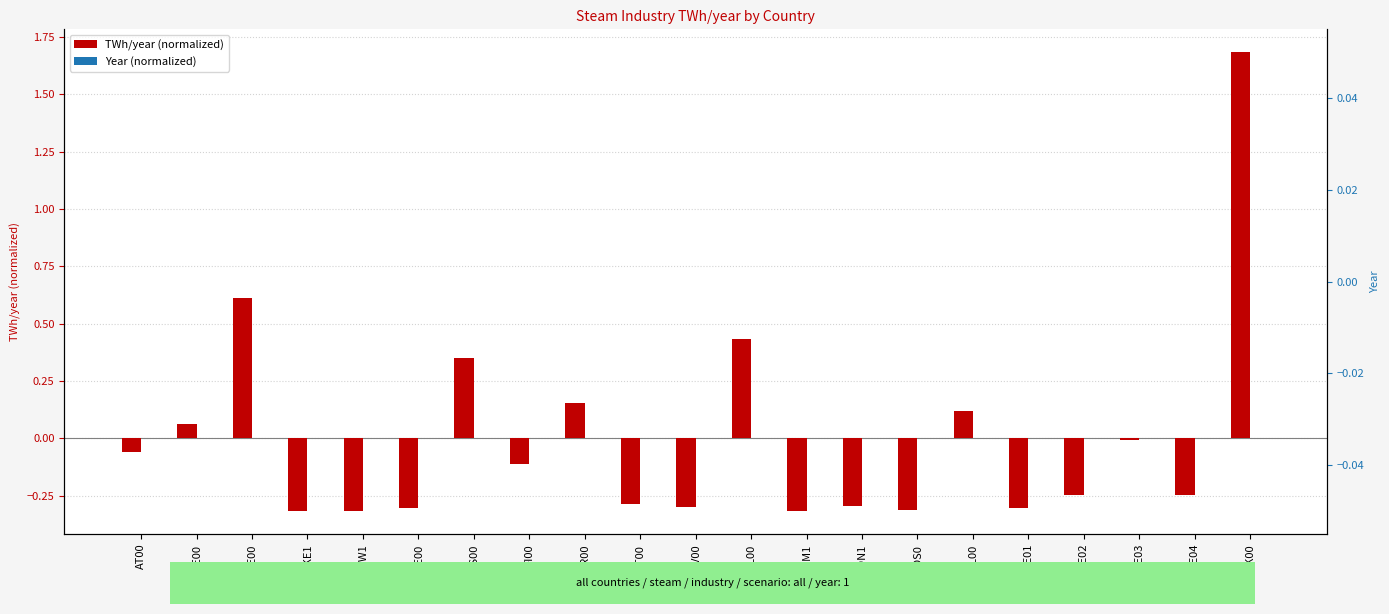

Reading right to left, transcribe all the data shown in this chart.

TWh/year (normalized): 1.7	-0.2	-0.0	-0.2	-0.3	0.1	-0.3	-0.3	-0.3	0.4	-0.3	-0.3	0.2	-0.1	0.3	-0.3	-0.3	-0.3	0.6	0.1	-0.1
Year (normalized): 0.0	0.0	0.0	0.0	0.0	0.0	0.0	0.0	0.0	0.0	0.0	0.0	0.0	0.0	0.0	0.0	0.0	0.0	0.0	0.0	0.0